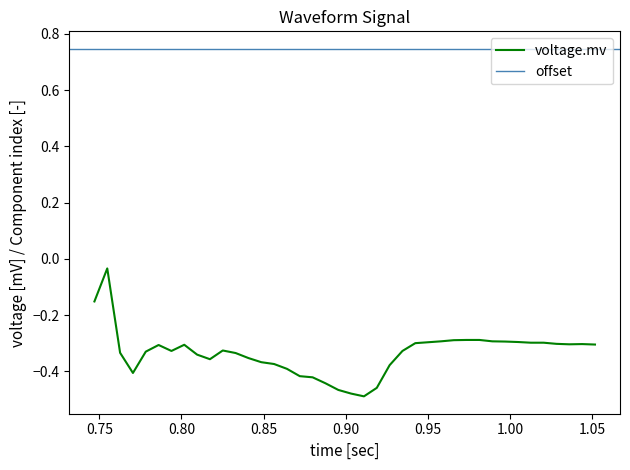

What is the difference between the maximum and minimum values?

0.5